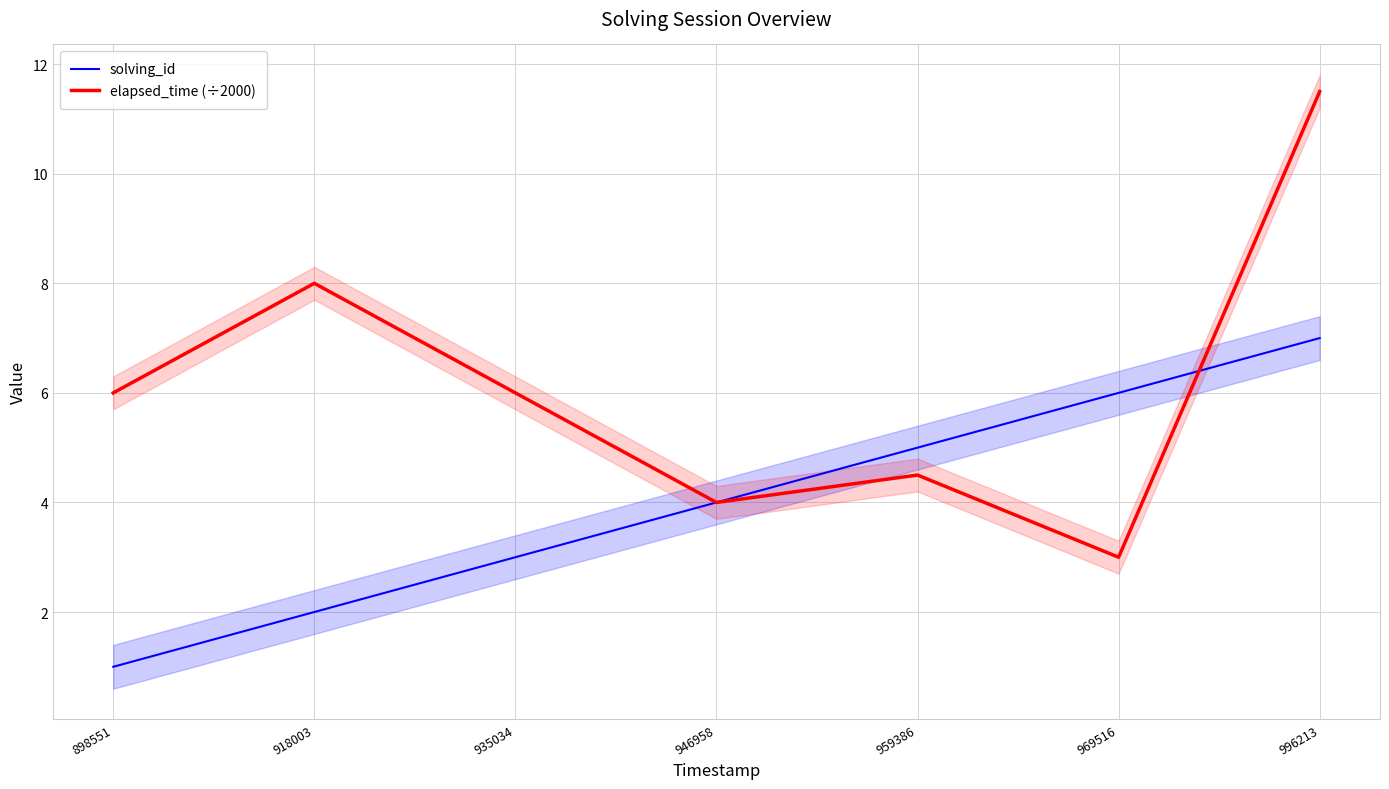

Reading left to right, transcribe all the data shown in this chart.

solving_id: 1.0	2.0	3.0	4.0	5.0	6.0	7.0
elapsed_time (÷2000): 6.0	8.0	6.0	4.0	4.5	3.0	11.5